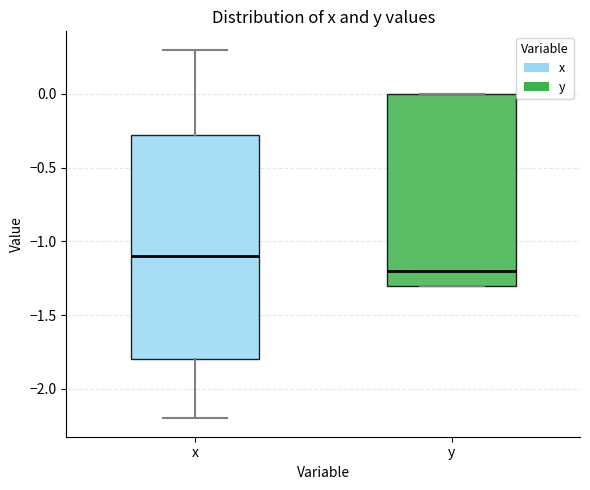

Which box is the tallest, from its lower edge to its upper edge?

x